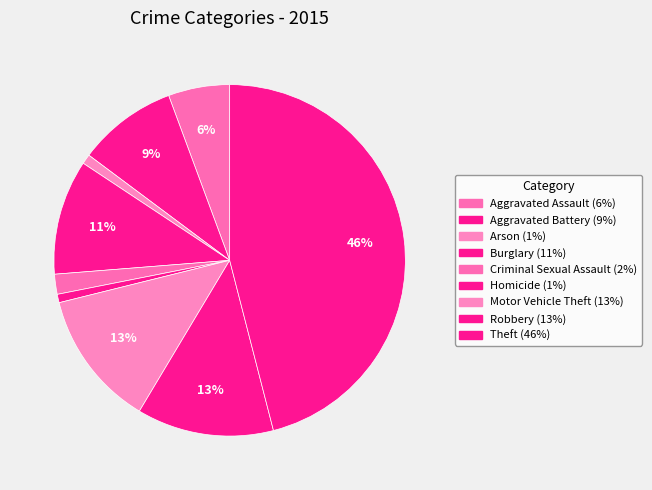

How many slices are in this pie chart?

9